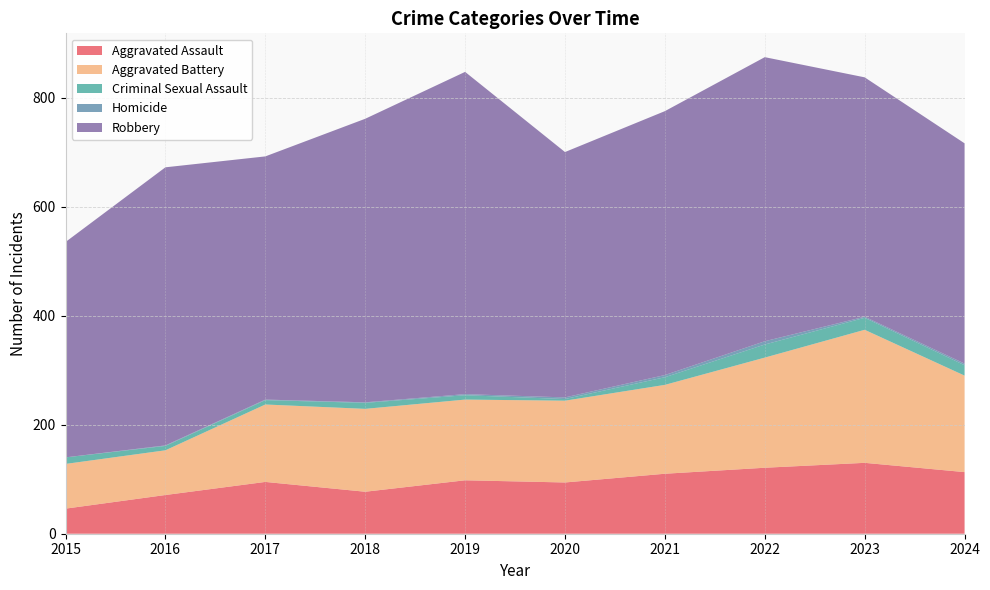

Reading right to left, what are all the values shown in this chart?

Aggravated Assault: 2024=113	2023=130	2022=121	2021=110	2020=94	2019=98	2018=77	2017=95	2016=71	2015=46
Aggravated Battery: 2024=177	2023=244	2022=202	2021=163	2020=150	2019=148	2018=152	2017=142	2016=82	2015=82
Criminal Sexual Assault: 2024=19	2023=22	2022=24	2021=14	2020=3	2019=8	2018=11	2017=8	2016=8	2015=12
Homicide: 2024=3	2023=2	2022=6	2021=4	2020=3	2019=2	2018=1	2017=1	2016=1	2015=0
Robbery: 2024=404	2023=439	2022=521	2021=484	2020=450	2019=591	2018=520	2017=446	2016=510	2015=395